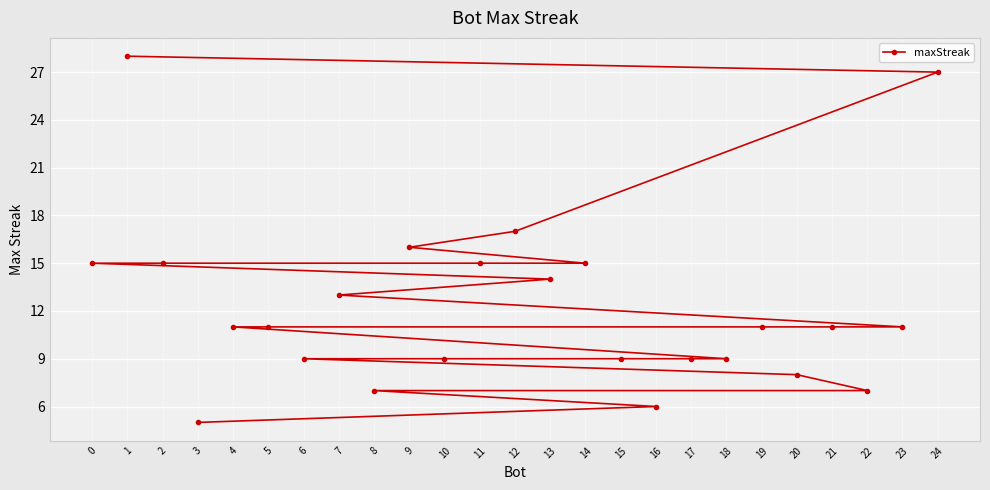

How many series are shown in this chart?

1